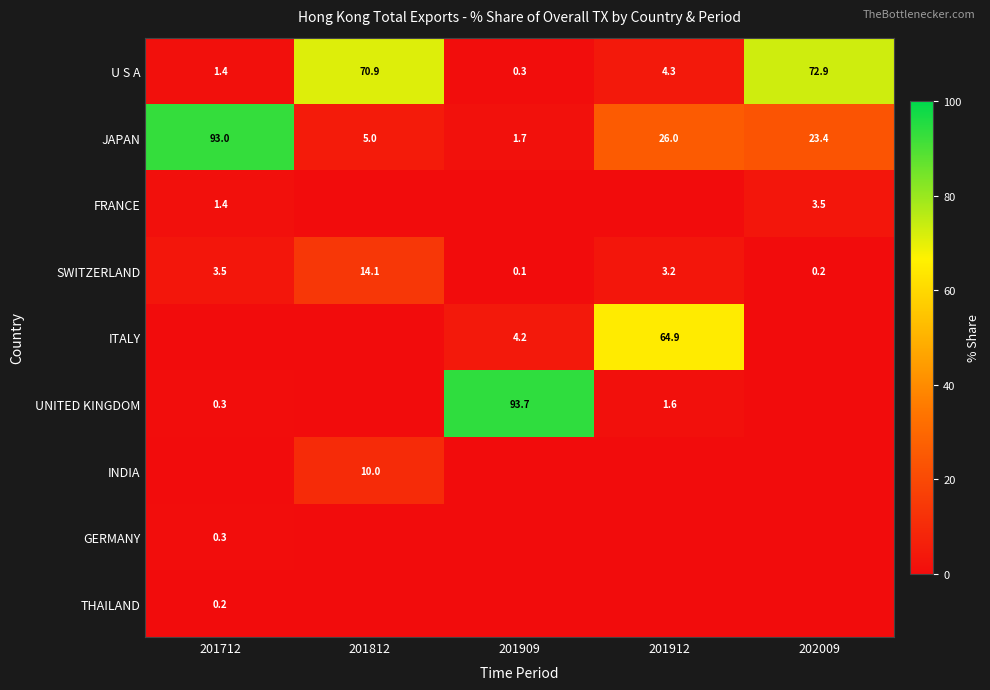

The U S A series shows 7.5 at 201912. True or false?

False